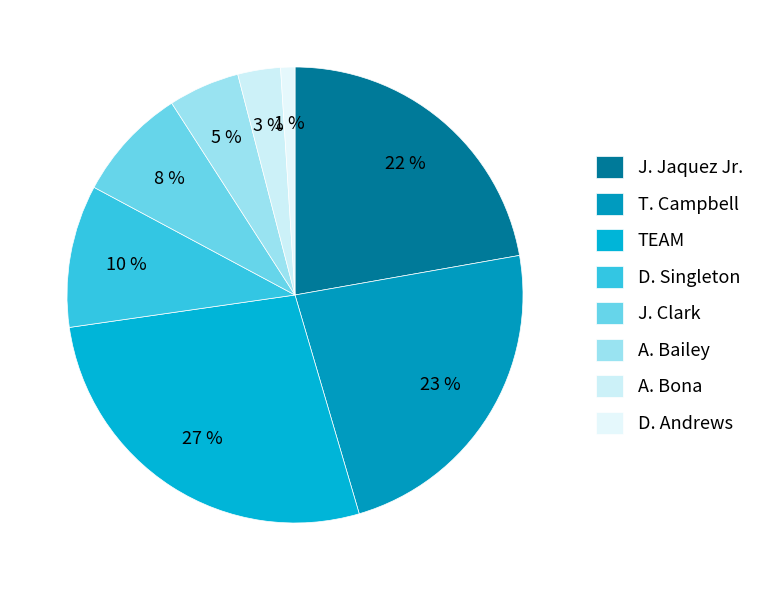

Approximately how many times larger is the value at D. Singleton compared to A. Bailey?

2.0